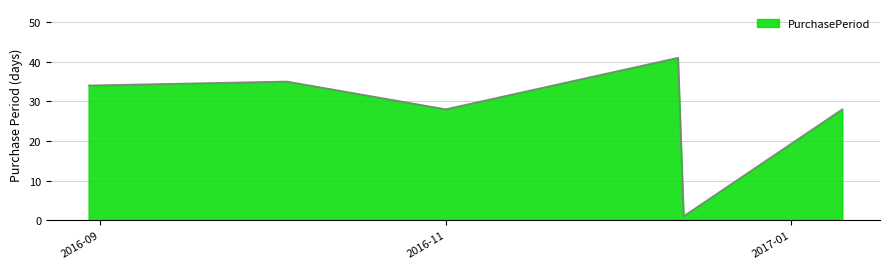

What is the minimum value shown in the chart?

1